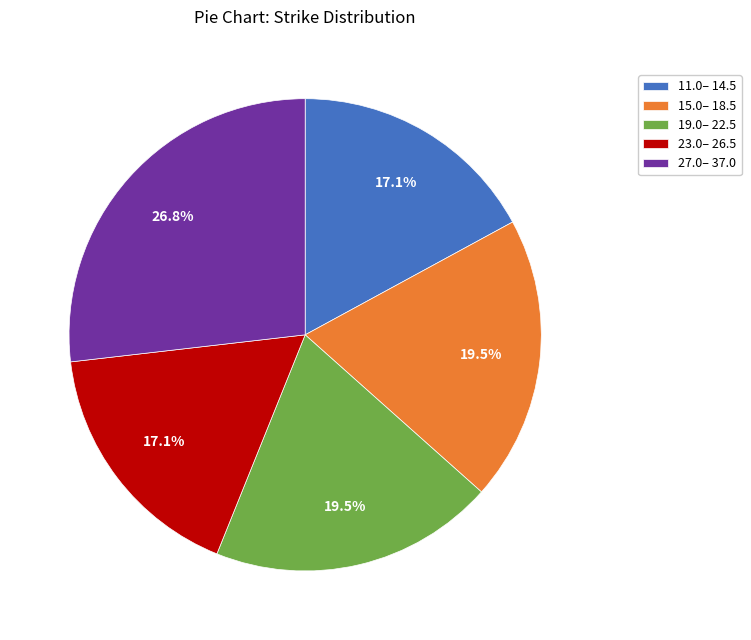

Approximately how many times larger is the value at 27.0– 37.0 compared to 23.0– 26.5?

1.6